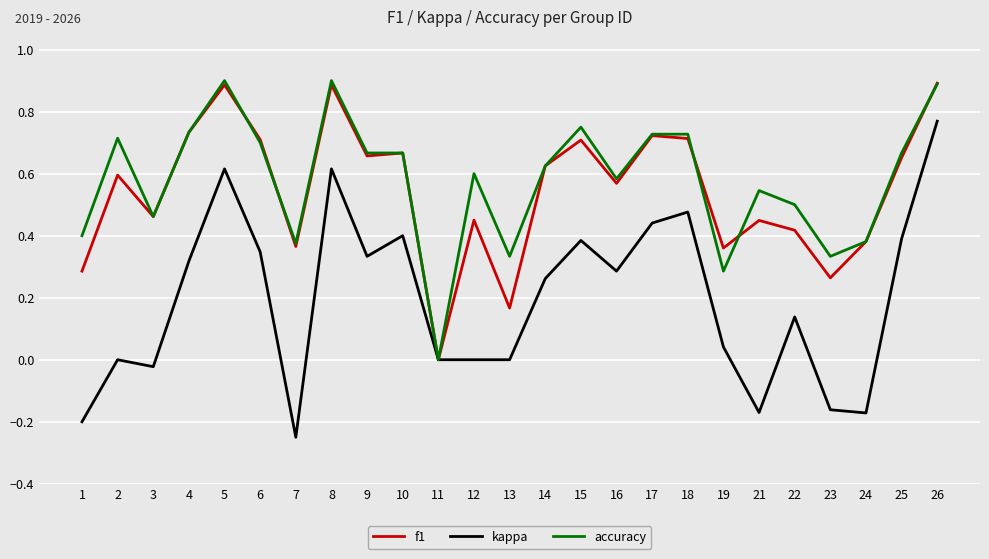

True or false: f1 has a value of 1.0 at 14.

False